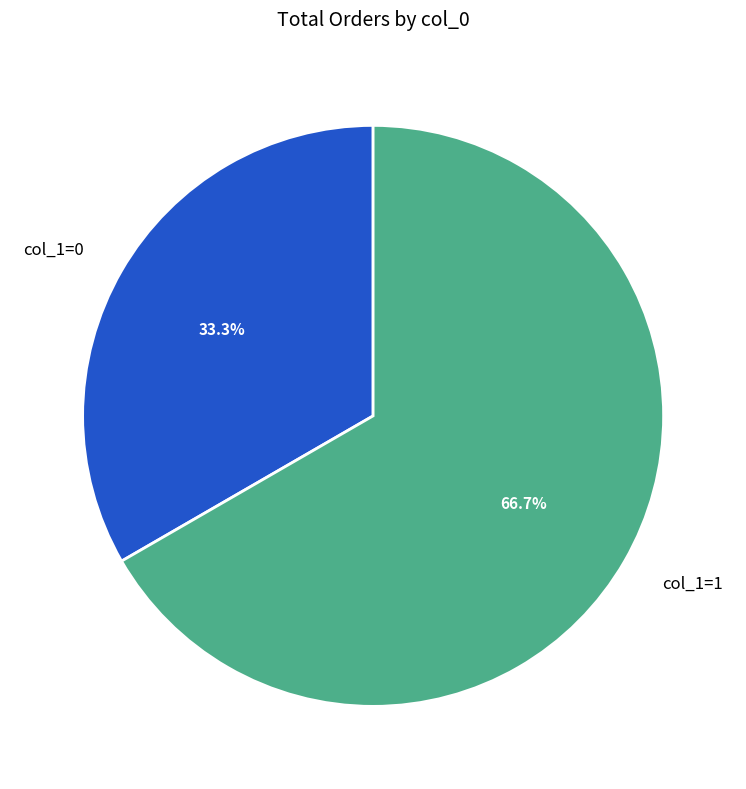

What is the smallest slice in the pie chart?

col_1=0